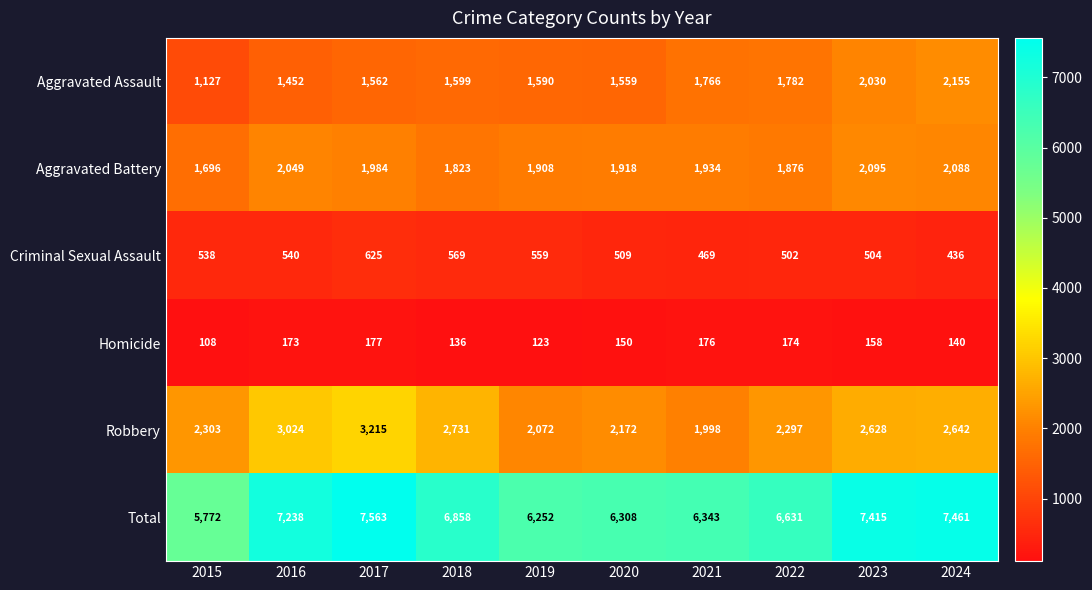

Count the number of data series in this chart.

6